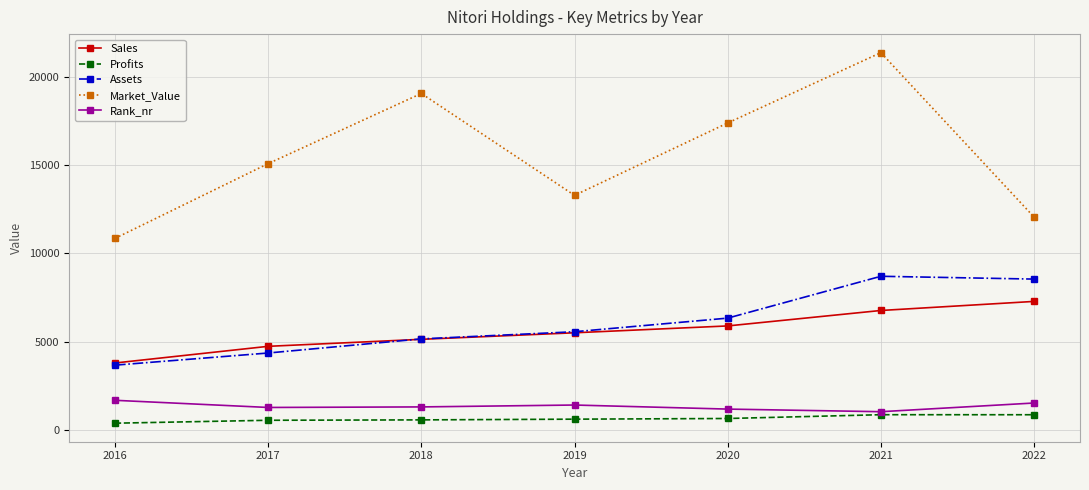

True or false: Rank_nr and Assets cross at least once.

False